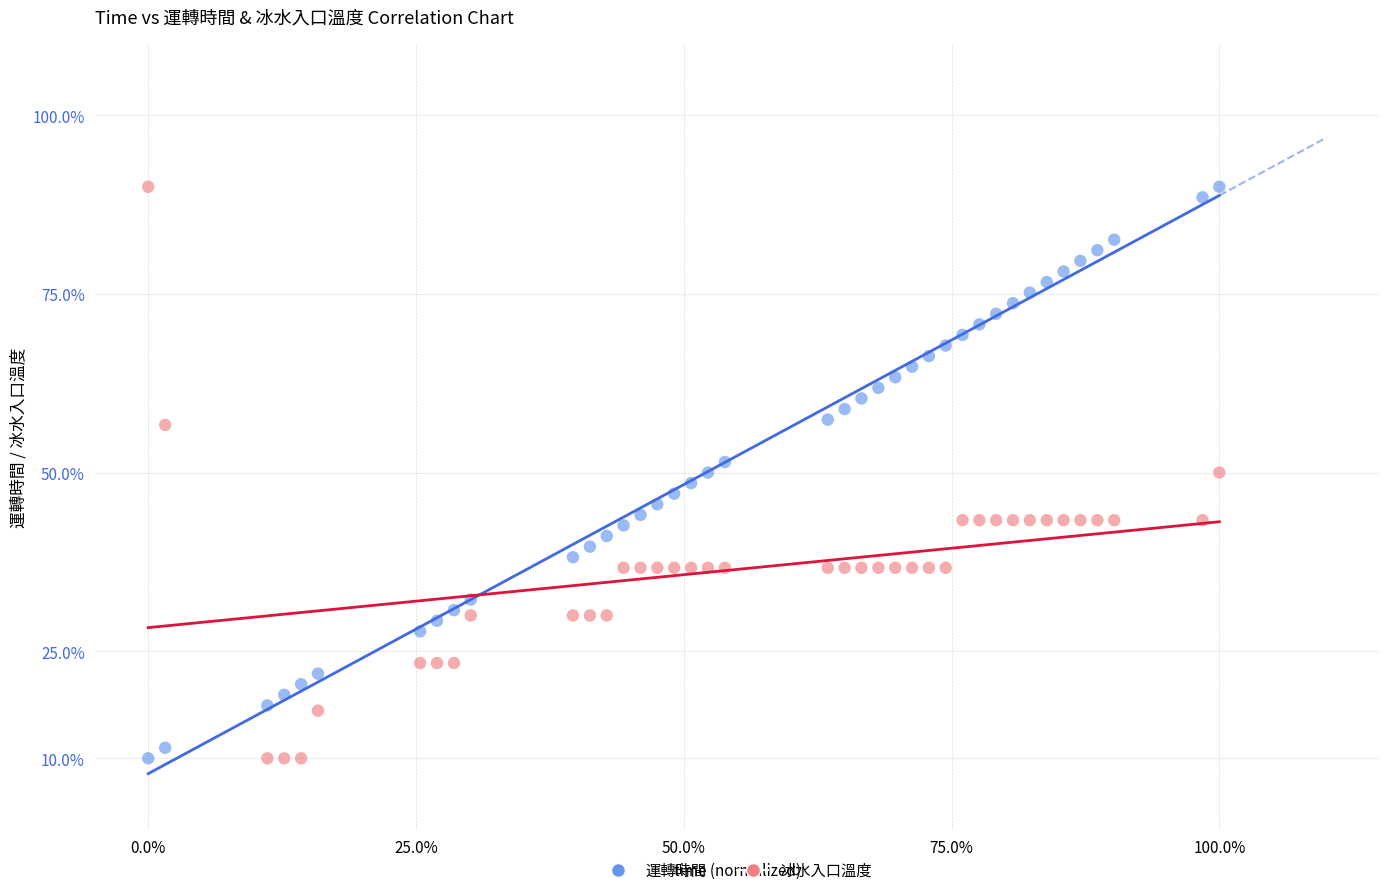

What is the X range (max minus min) for the scatter plot?

100.0